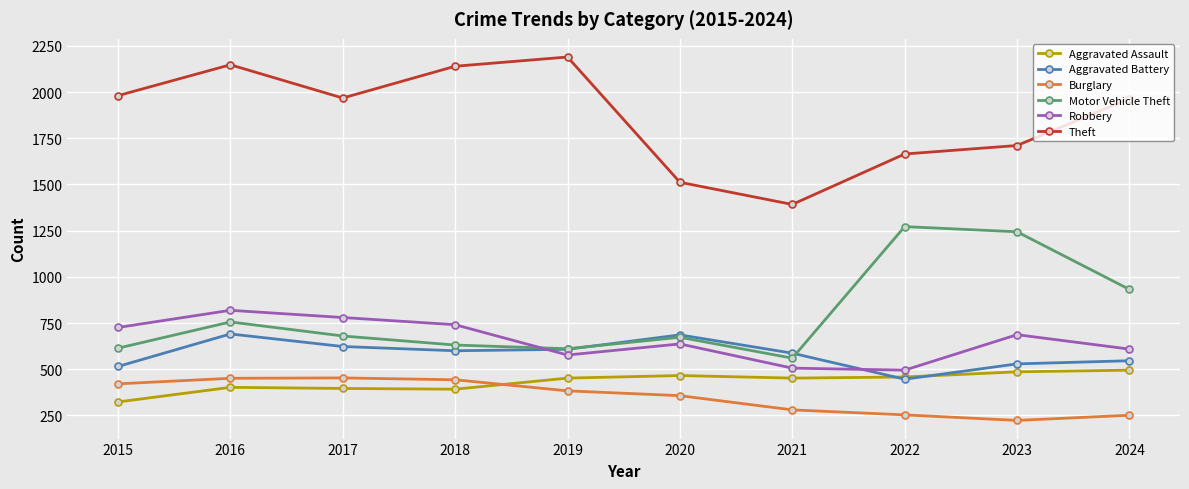

Which series has the largest total across all categories?

Theft